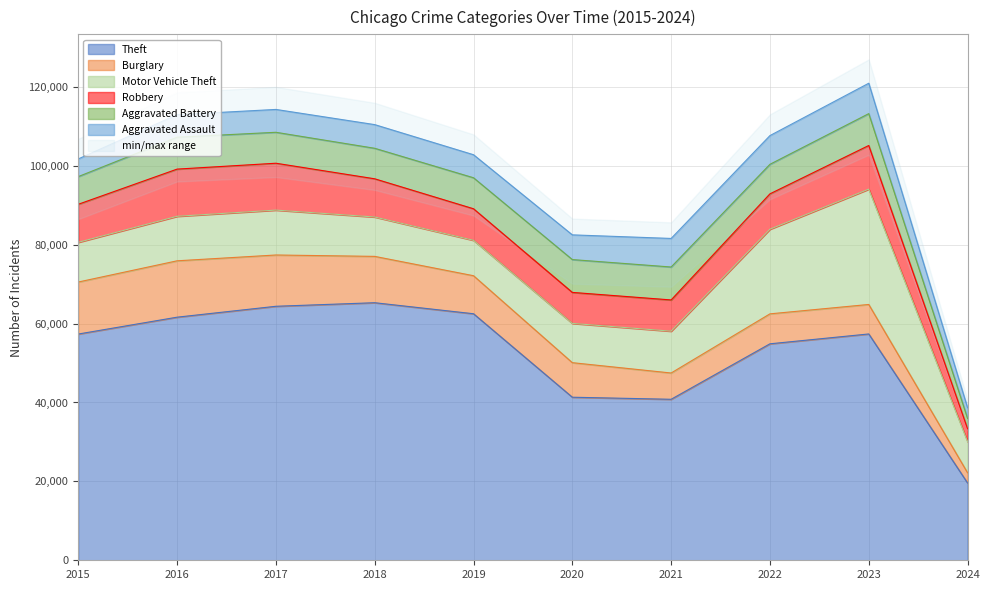

At which label does Robbery first exceed 9638?

2016